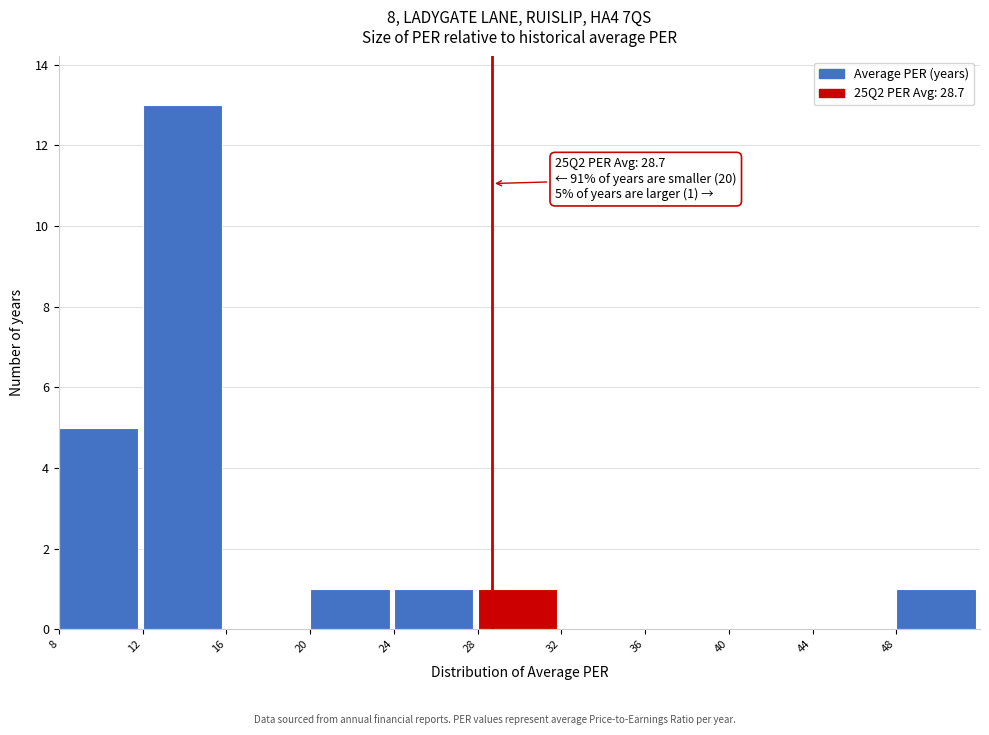

Over which range of the x-axis is the bar tallest?

12 to 16